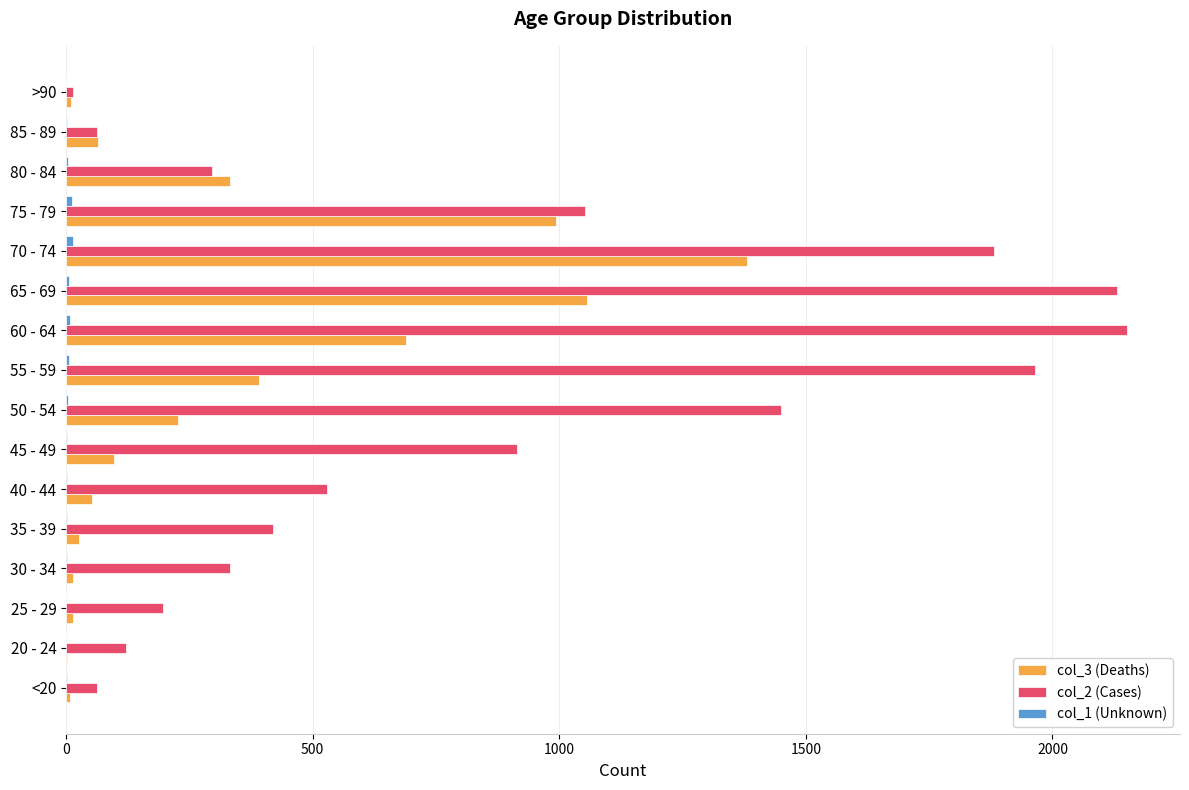

Which series has the largest total across all categories?

col_2 (Cases)